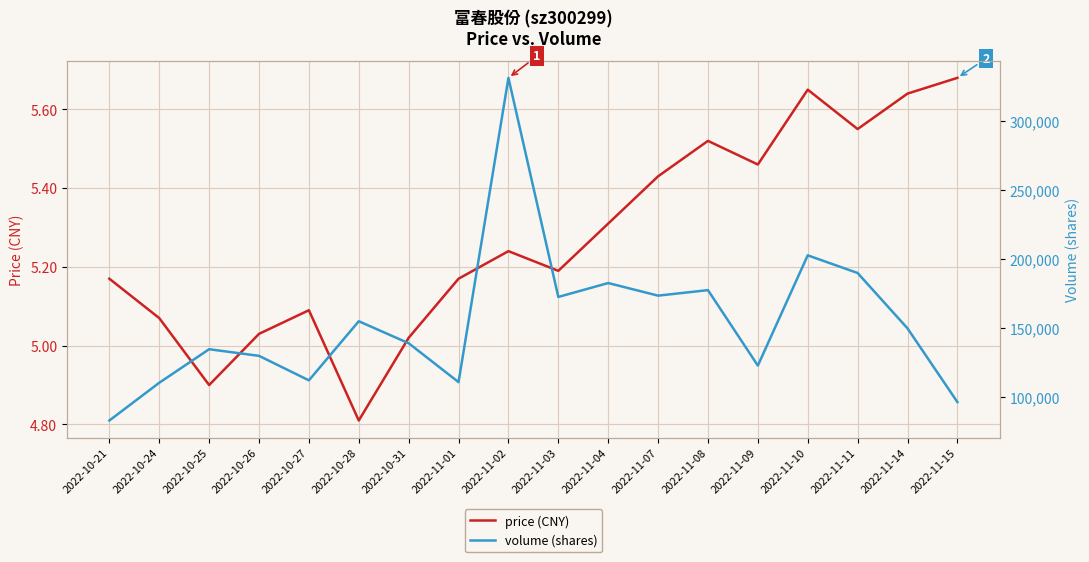

How many values in the volume (shares) series are below 149614?

9